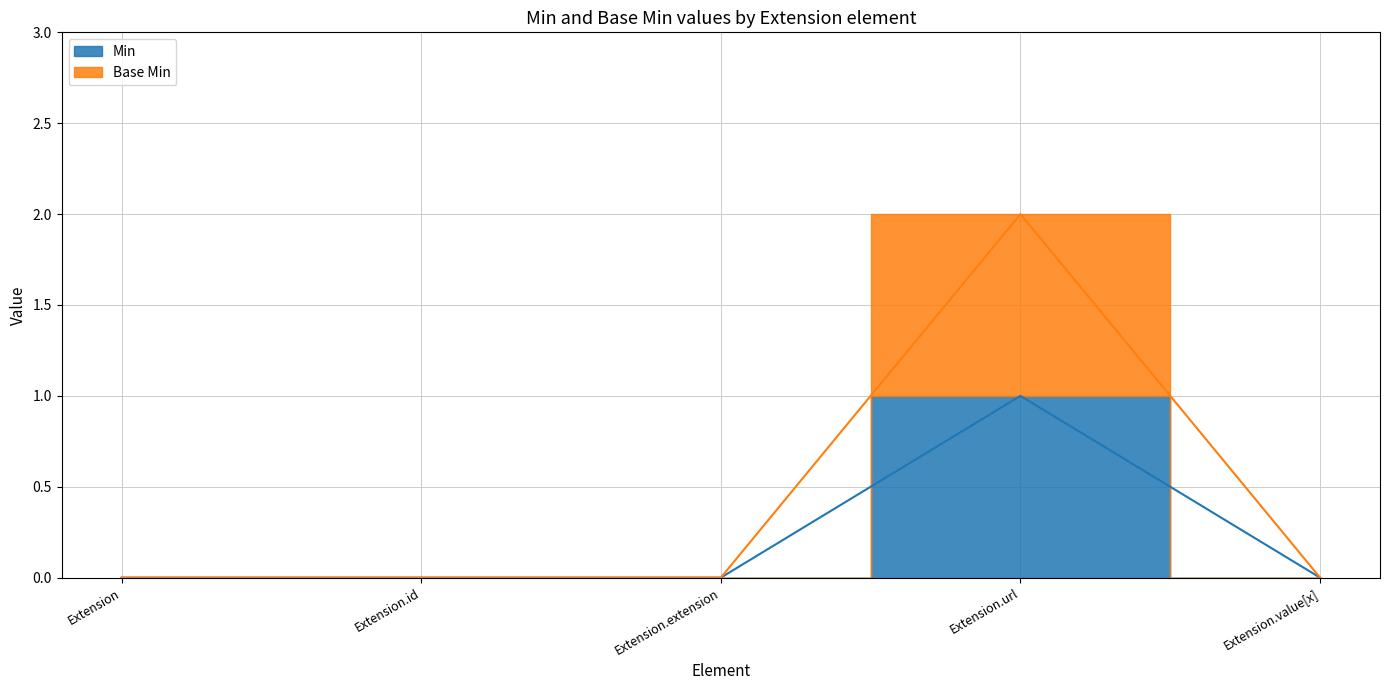

The value of Base Min at Extension is -1. True or false?

False